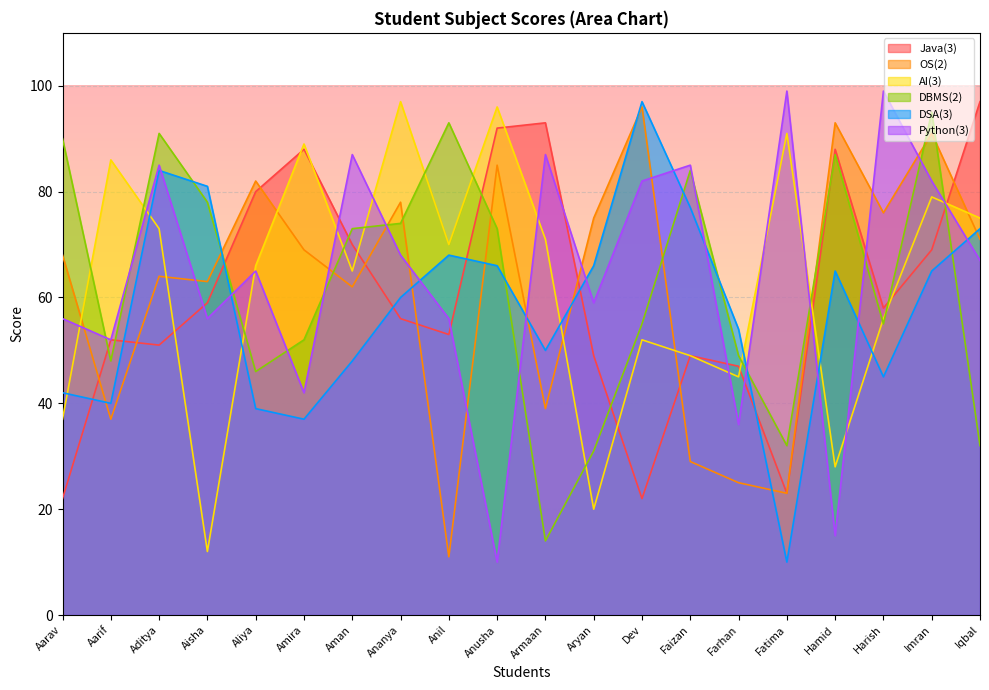

Reading left to right, list all the values displayed in this chart.

Java(3): Aarav=22	Aarif=52	Aditya=51	Aisha=59	Aliya=80	Amira=88	Aman=70	Ananya=56	Anil=53	Anusha=92	Armaan=93	Aryan=49	Dev=22	Faizan=49	Farhan=47	Fatima=23	Hamid=88	Harish=58	Imran=69	Iqbal=97
OS(2): Aarav=68	Aarif=37	Aditya=64	Aisha=63	Aliya=82	Amira=69	Aman=62	Ananya=78	Anil=11	Anusha=85	Armaan=39	Aryan=75	Dev=96	Faizan=29	Farhan=25	Fatima=23	Hamid=93	Harish=76	Imran=91	Iqbal=71
AI(3): Aarav=37	Aarif=86	Aditya=73	Aisha=12	Aliya=66	Amira=89	Aman=65	Ananya=97	Anil=70	Anusha=96	Armaan=71	Aryan=20	Dev=52	Faizan=49	Farhan=45	Fatima=91	Hamid=28	Harish=56	Imran=79	Iqbal=75
DBMS(2): Aarav=90	Aarif=48	Aditya=91	Aisha=78	Aliya=46	Amira=52	Aman=73	Ananya=74	Anil=93	Anusha=73	Armaan=14	Aryan=31	Dev=55	Faizan=84	Farhan=49	Fatima=32	Hamid=87	Harish=55	Imran=95	Iqbal=32
DSA(3): Aarav=42	Aarif=40	Aditya=84	Aisha=81	Aliya=39	Amira=37	Aman=48	Ananya=60	Anil=68	Anusha=66	Armaan=50	Aryan=66	Dev=97	Faizan=77	Farhan=54	Fatima=10	Hamid=65	Harish=45	Imran=65	Iqbal=73
Python(3): Aarav=56	Aarif=52	Aditya=85	Aisha=56	Aliya=65	Amira=42	Aman=87	Ananya=68	Anil=56	Anusha=10	Armaan=87	Aryan=59	Dev=82	Faizan=85	Farhan=36	Fatima=99	Hamid=15	Harish=99	Imran=82	Iqbal=67